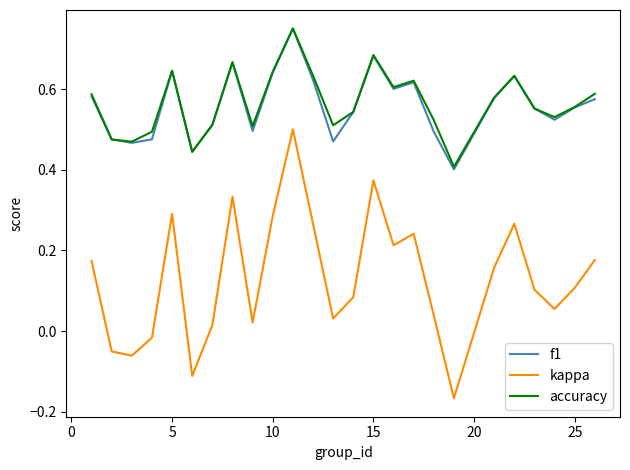

How many interior local peaks does the f1 series have?

6